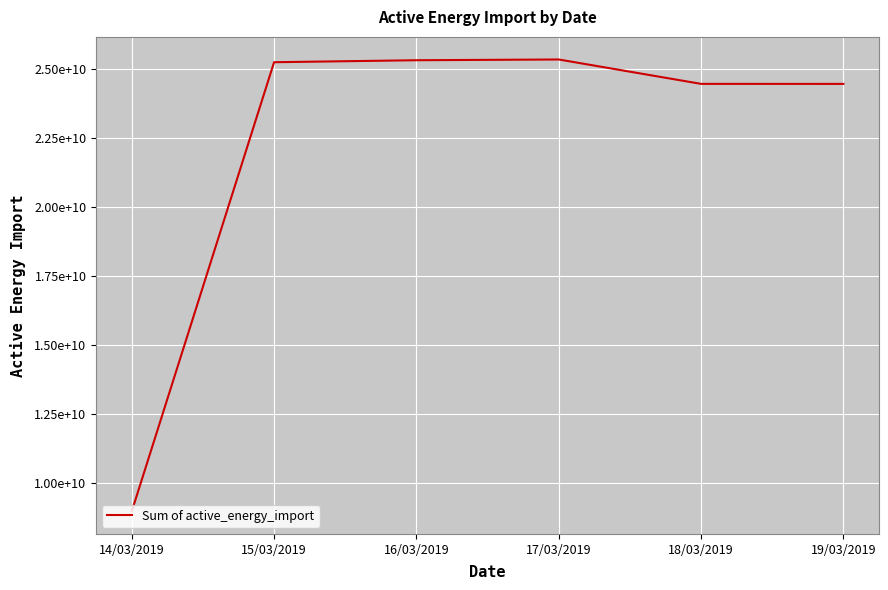

What is the greatest value displayed?

25332217120